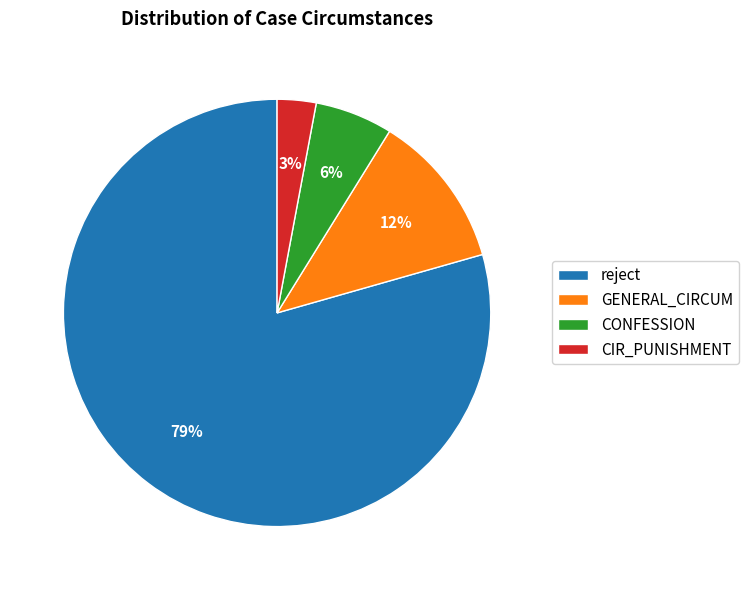

To the nearest percent, what percentage of the pie is GENERAL_CIRCUM?

12%